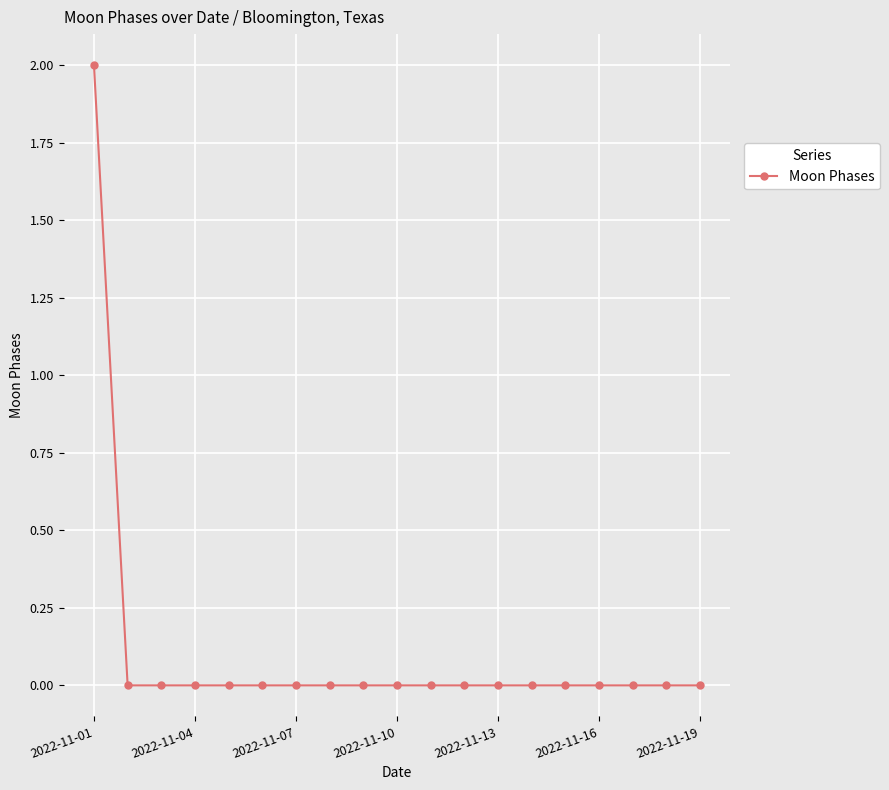

Count the number of categories in the chart.

19